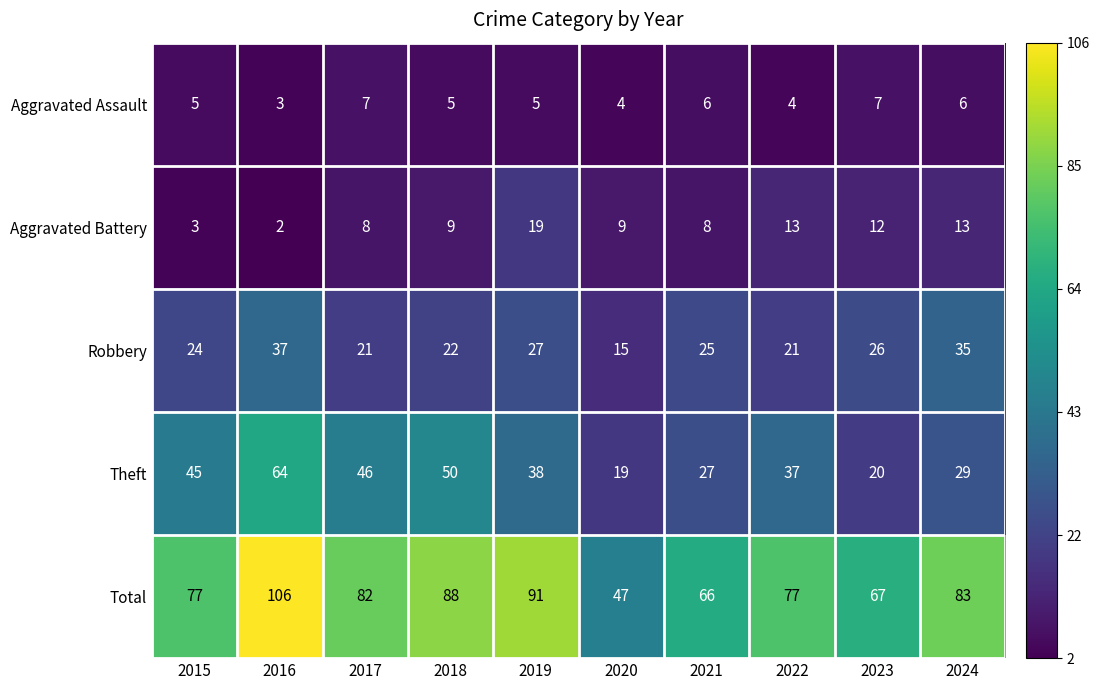

Which label corresponds to the largest value in the chart?

2016